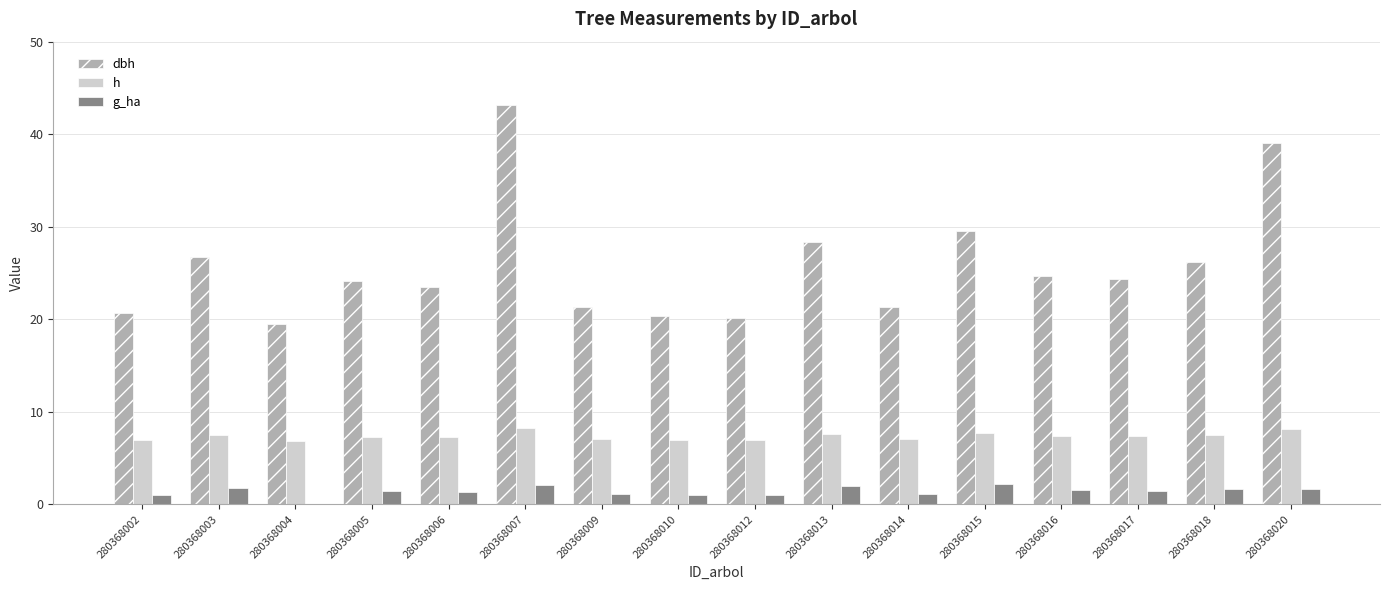

What is the sum of all h values?

118.1